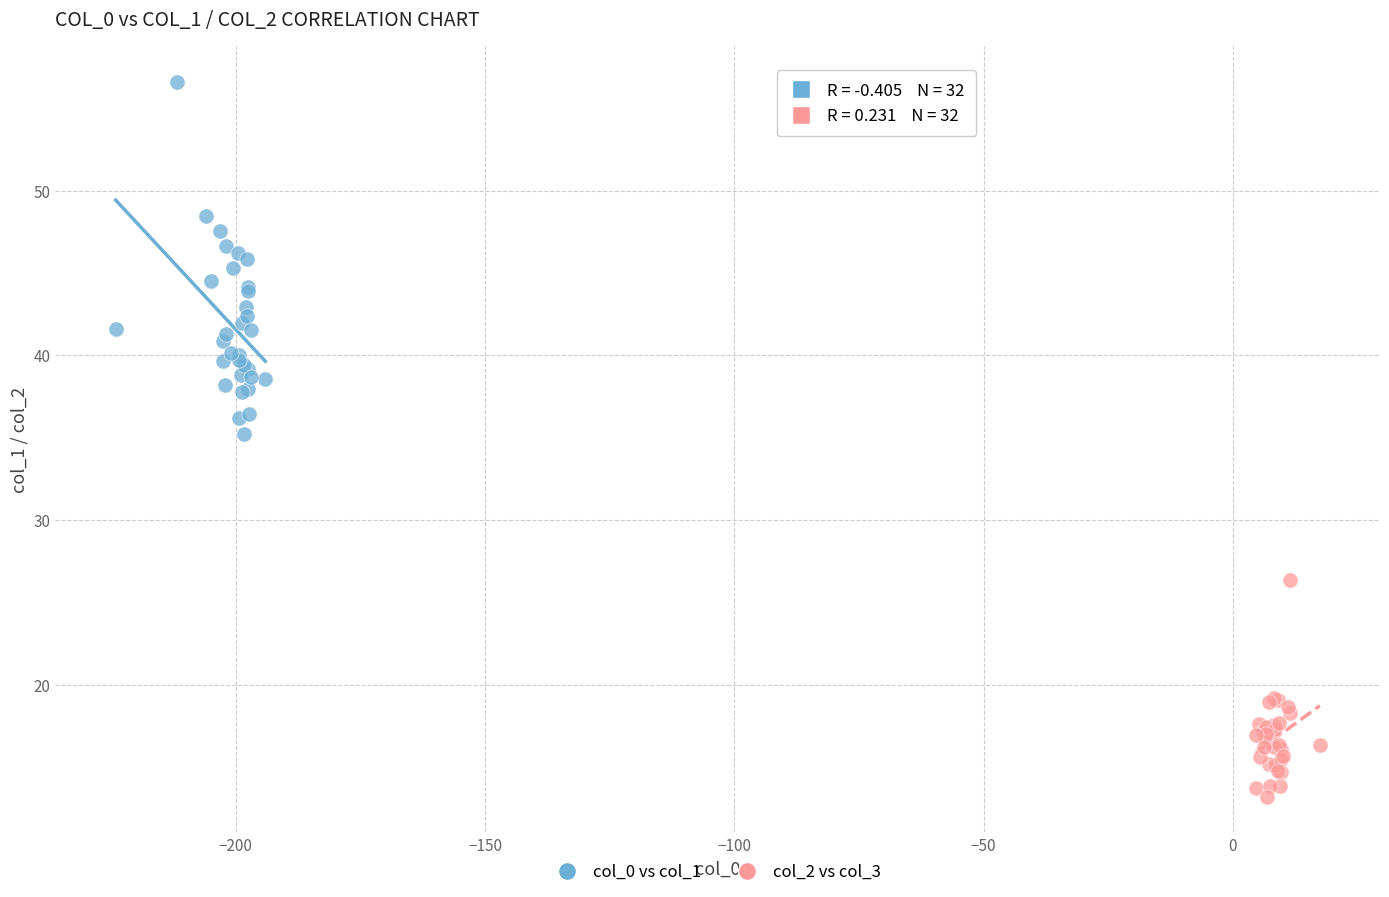

Which series contains the highest Y value?

col_0 vs col_1